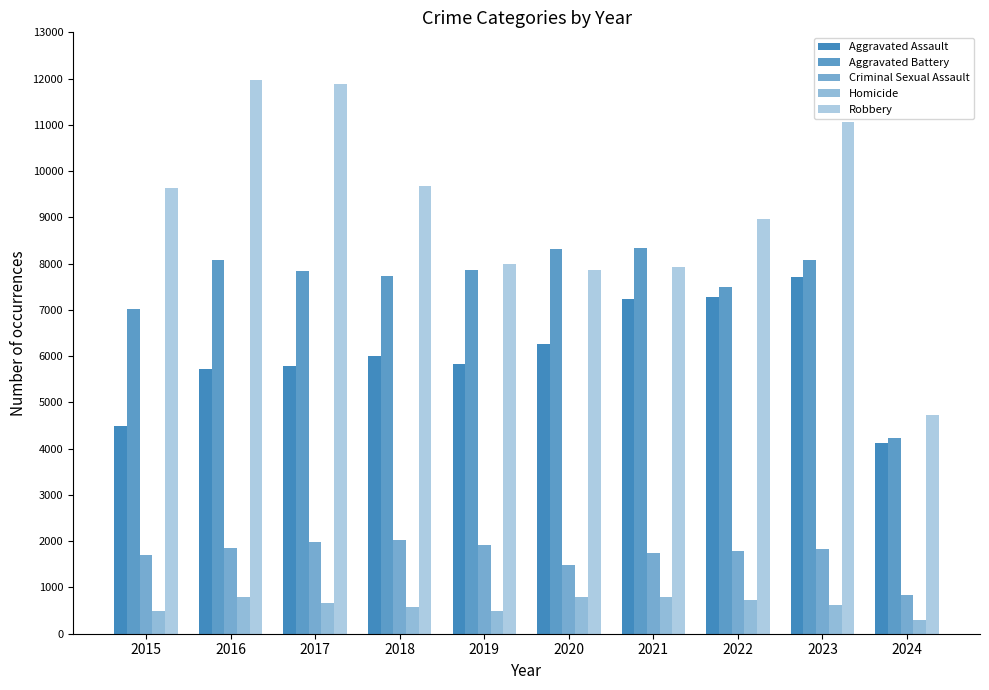

What is the greatest value displayed?

11960